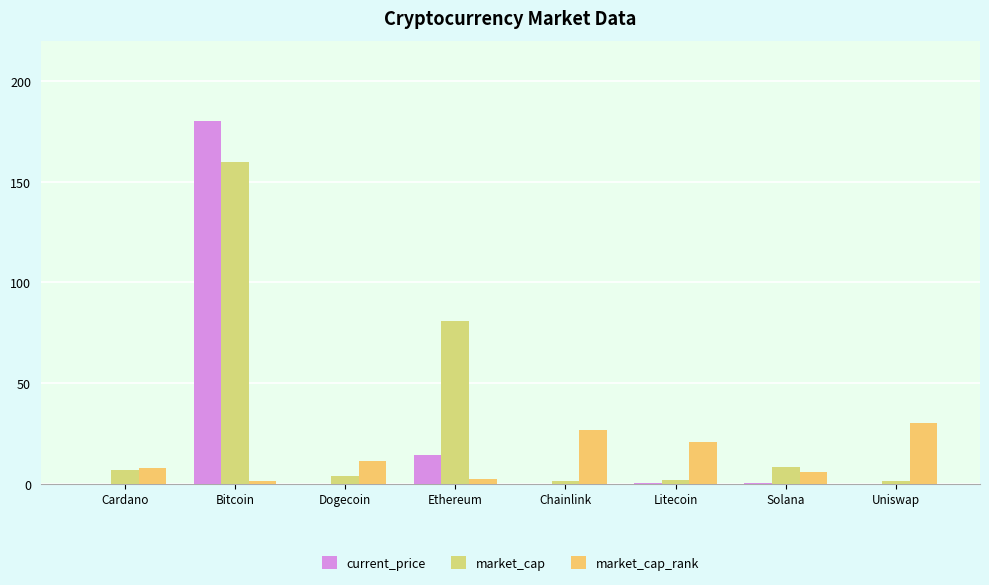

Which category has the highest value in the current_price series?

Bitcoin